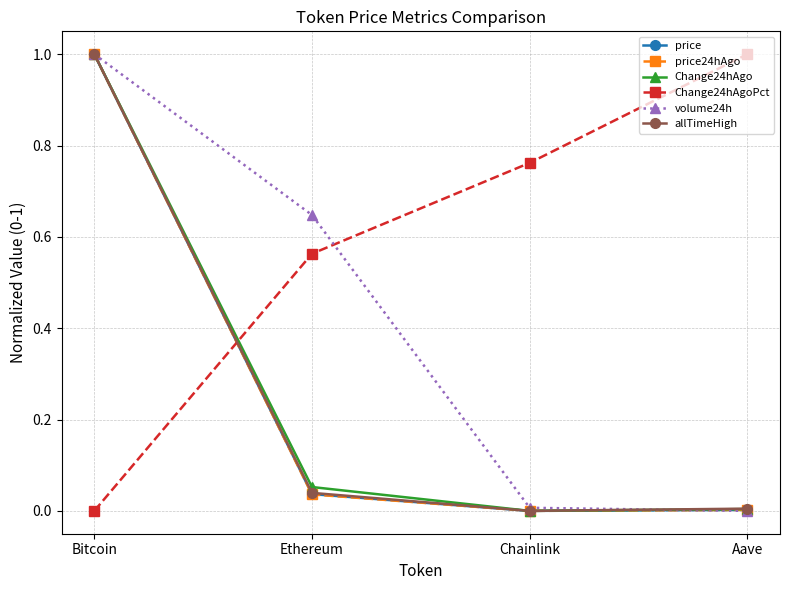

After their last crossing, which series has the higher values: volume24h or Change24hAgo?

Change24hAgo